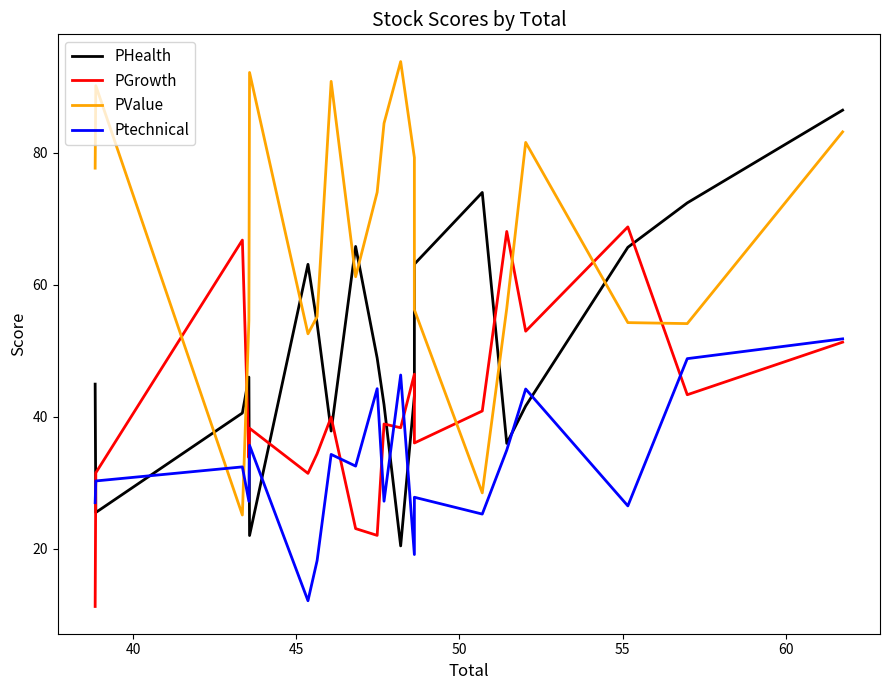

Rank the series by their average value, from lowest to highest.

Ptechnical, PGrowth, PHealth, PValue